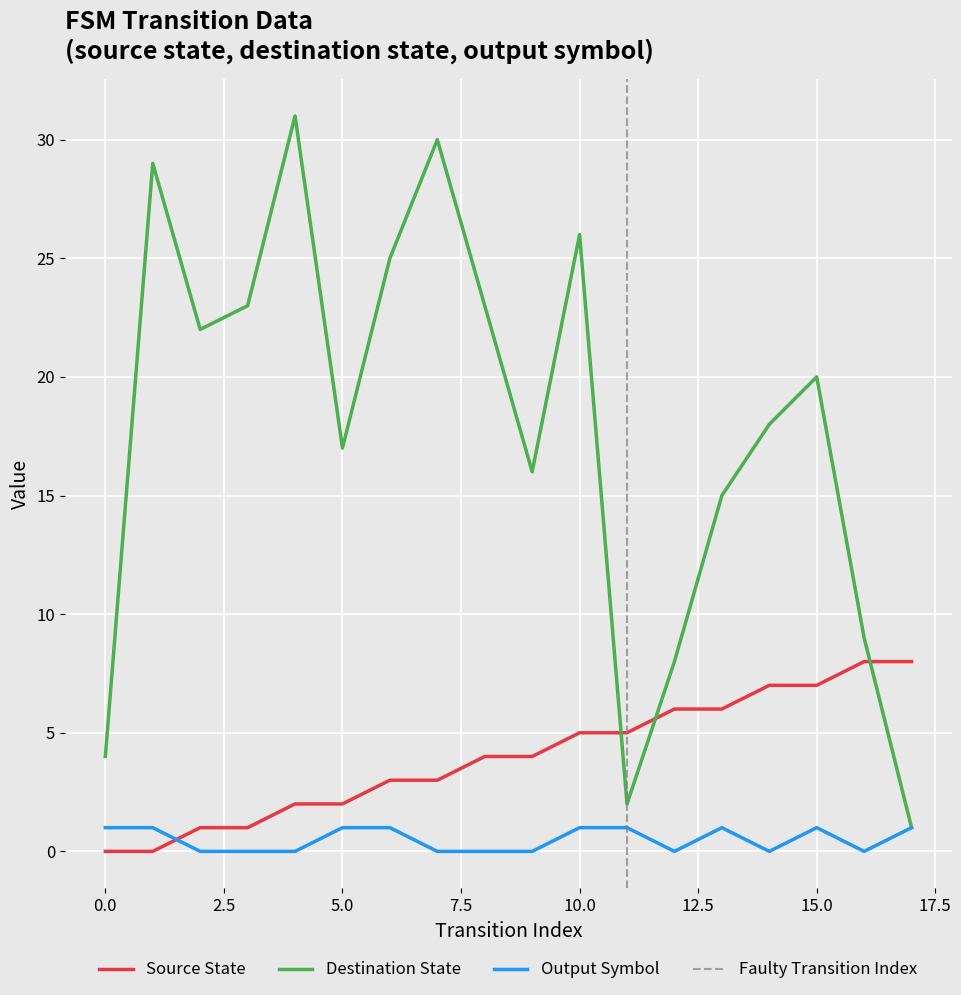

At which label does destination_state reach its peak?

4